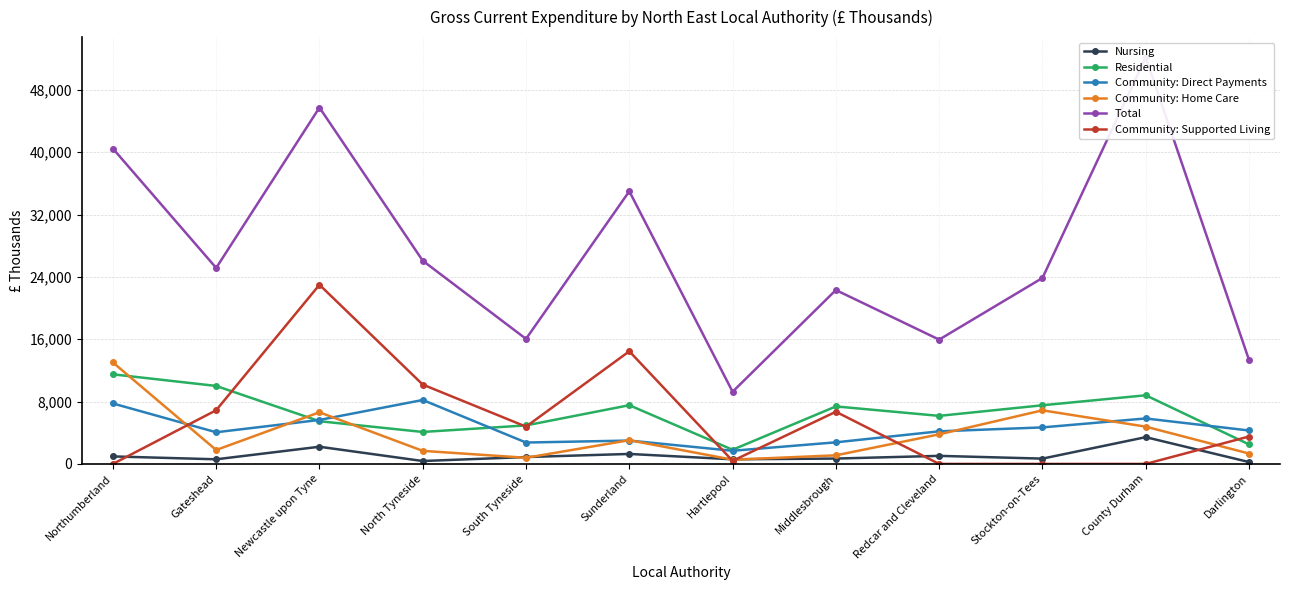

At how many categories does at least one series exceed 43558?

2